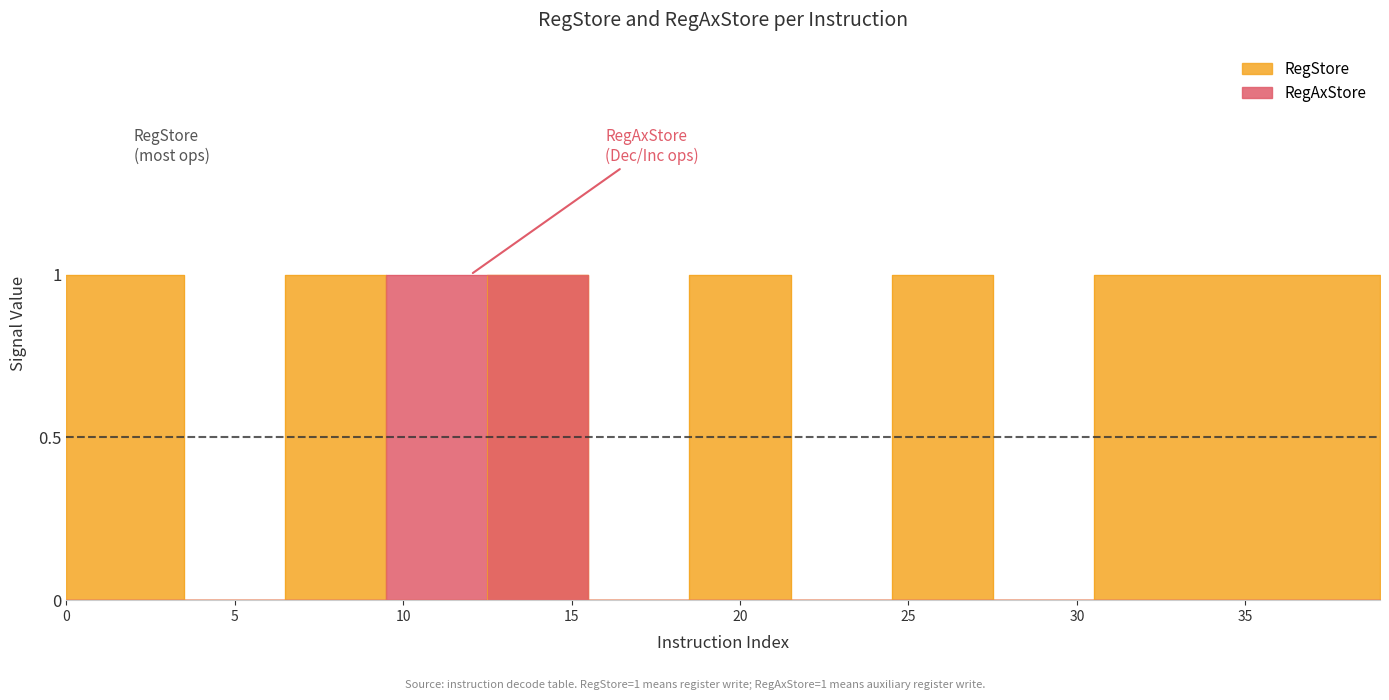

How many values in RegStore are above zero?

25